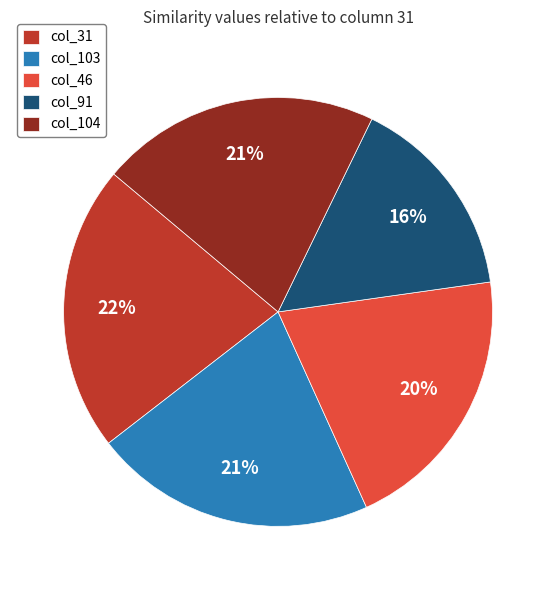

How many segments does this pie chart have?

5